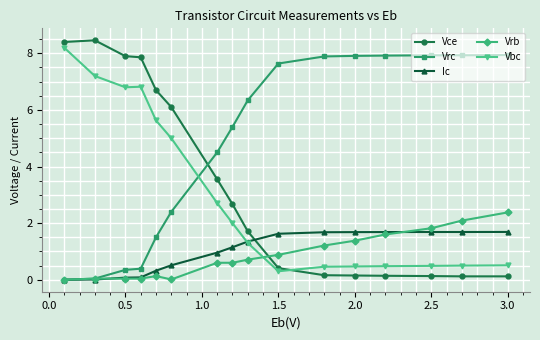

What is the maximum value for Vbc?

8.2